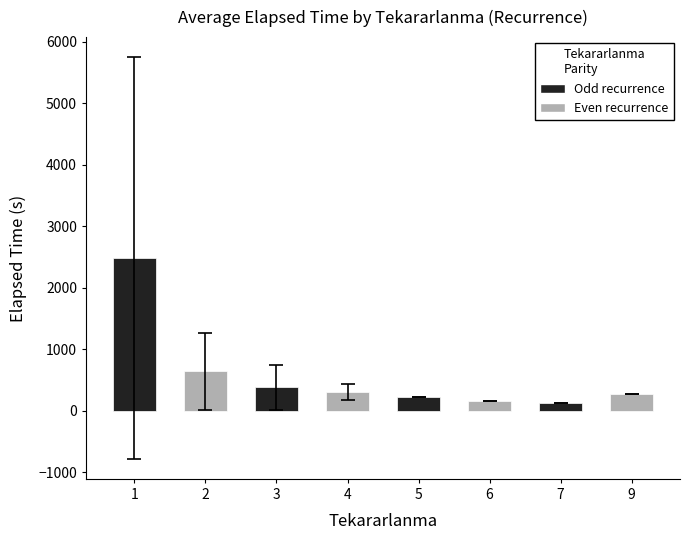

Does the chart contain stacked bars?

No